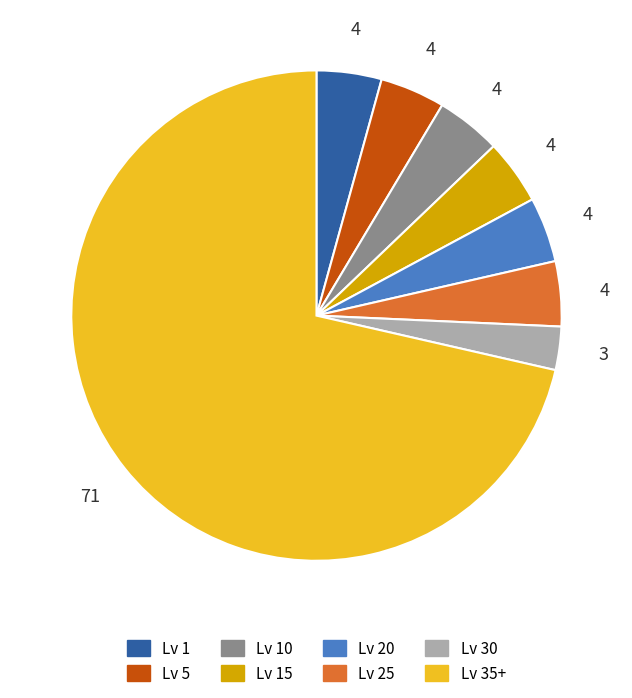

How many segments does this pie chart have?

8